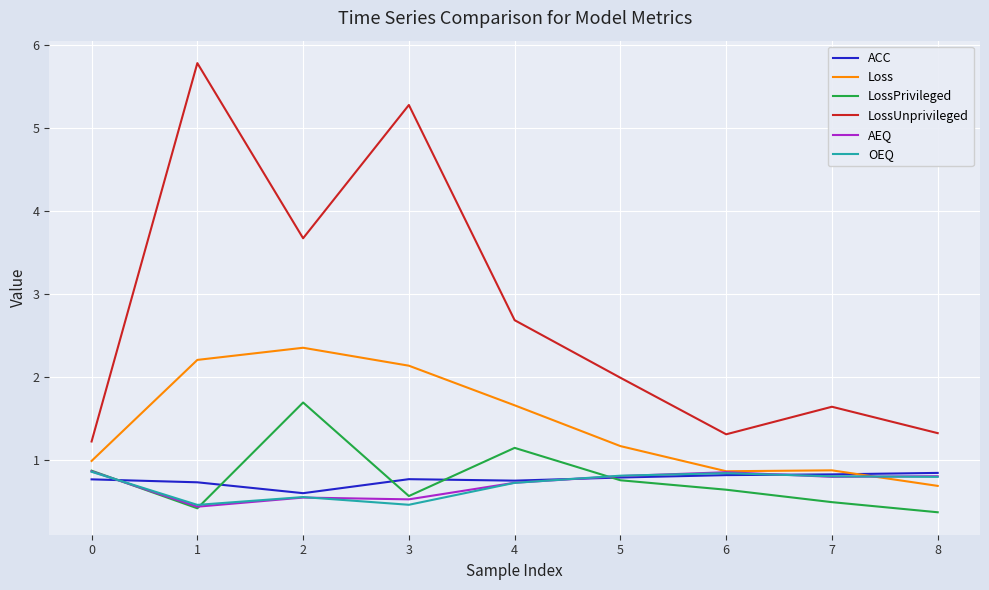

True or false: AEQ has a value of 0.2 at 0.

False